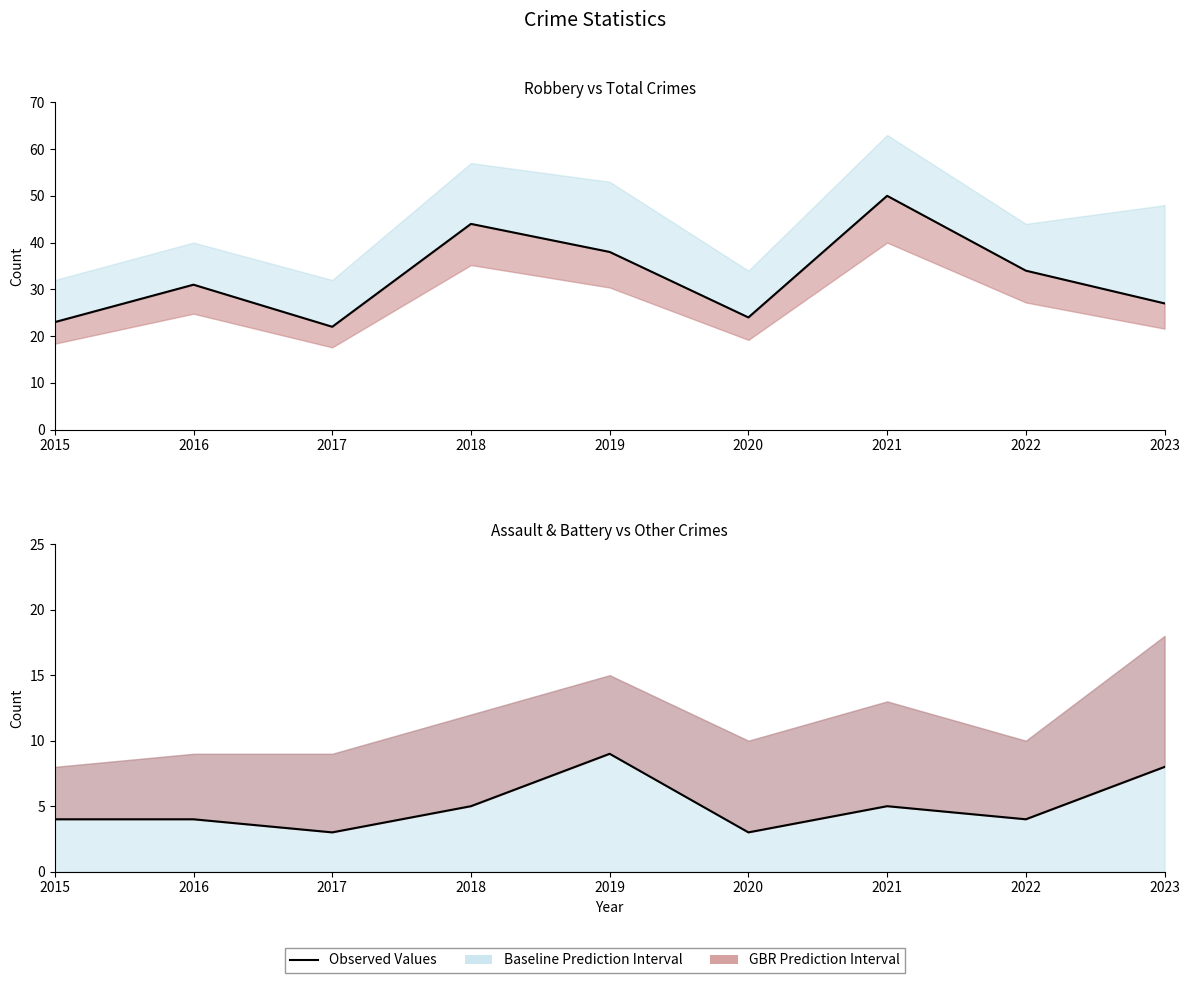

Which label corresponds to the largest value in the chart?

2021